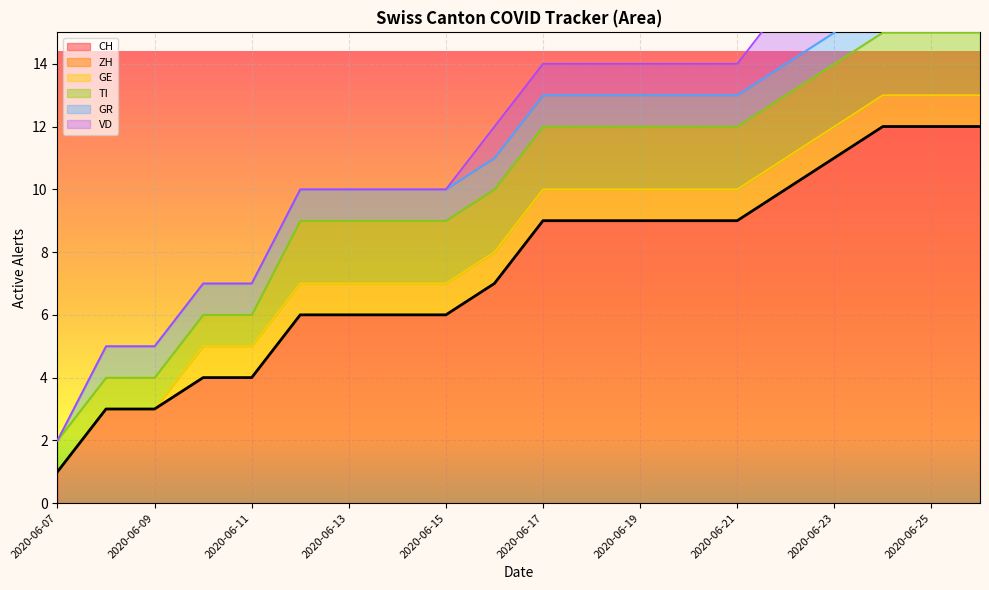

Reading left to right, extract all data points from this chart.

CH: 2020-06-07=1	2020-06-08=3	2020-06-09=3	2020-06-10=4	2020-06-11=4	2020-06-12=6	2020-06-13=6	2020-06-14=6	2020-06-15=6	2020-06-16=7	2020-06-17=9	2020-06-18=9	2020-06-19=9	2020-06-20=9	2020-06-21=9	2020-06-22=10	2020-06-23=11	2020-06-24=12	2020-06-25=12	2020-06-26=12
ZH: 2020-06-07=0	2020-06-08=0	2020-06-09=0	2020-06-10=0	2020-06-11=0	2020-06-12=0	2020-06-13=0	2020-06-14=0	2020-06-15=0	2020-06-16=0	2020-06-17=0	2020-06-18=0	2020-06-19=0	2020-06-20=0	2020-06-21=0	2020-06-22=0	2020-06-23=0	2020-06-24=0	2020-06-25=0	2020-06-26=0
GE: 2020-06-07=0	2020-06-08=0	2020-06-09=0	2020-06-10=1	2020-06-11=1	2020-06-12=1	2020-06-13=1	2020-06-14=1	2020-06-15=1	2020-06-16=1	2020-06-17=1	2020-06-18=1	2020-06-19=1	2020-06-20=1	2020-06-21=1	2020-06-22=1	2020-06-23=1	2020-06-24=1	2020-06-25=1	2020-06-26=1
TI: 2020-06-07=1	2020-06-08=1	2020-06-09=1	2020-06-10=1	2020-06-11=1	2020-06-12=2	2020-06-13=2	2020-06-14=2	2020-06-15=2	2020-06-16=2	2020-06-17=2	2020-06-18=2	2020-06-19=2	2020-06-20=2	2020-06-21=2	2020-06-22=2	2020-06-23=2	2020-06-24=2	2020-06-25=2	2020-06-26=2
GR: 2020-06-07=0	2020-06-08=1	2020-06-09=1	2020-06-10=1	2020-06-11=1	2020-06-12=1	2020-06-13=1	2020-06-14=1	2020-06-15=1	2020-06-16=1	2020-06-17=1	2020-06-18=1	2020-06-19=1	2020-06-20=1	2020-06-21=1	2020-06-22=1	2020-06-23=1	2020-06-24=1	2020-06-25=1	2020-06-26=1
VD: 2020-06-07=0	2020-06-08=0	2020-06-09=0	2020-06-10=0	2020-06-11=0	2020-06-12=0	2020-06-13=0	2020-06-14=0	2020-06-15=0	2020-06-16=1	2020-06-17=1	2020-06-18=1	2020-06-19=1	2020-06-20=1	2020-06-21=1	2020-06-22=2	2020-06-23=2	2020-06-24=2	2020-06-25=2	2020-06-26=2